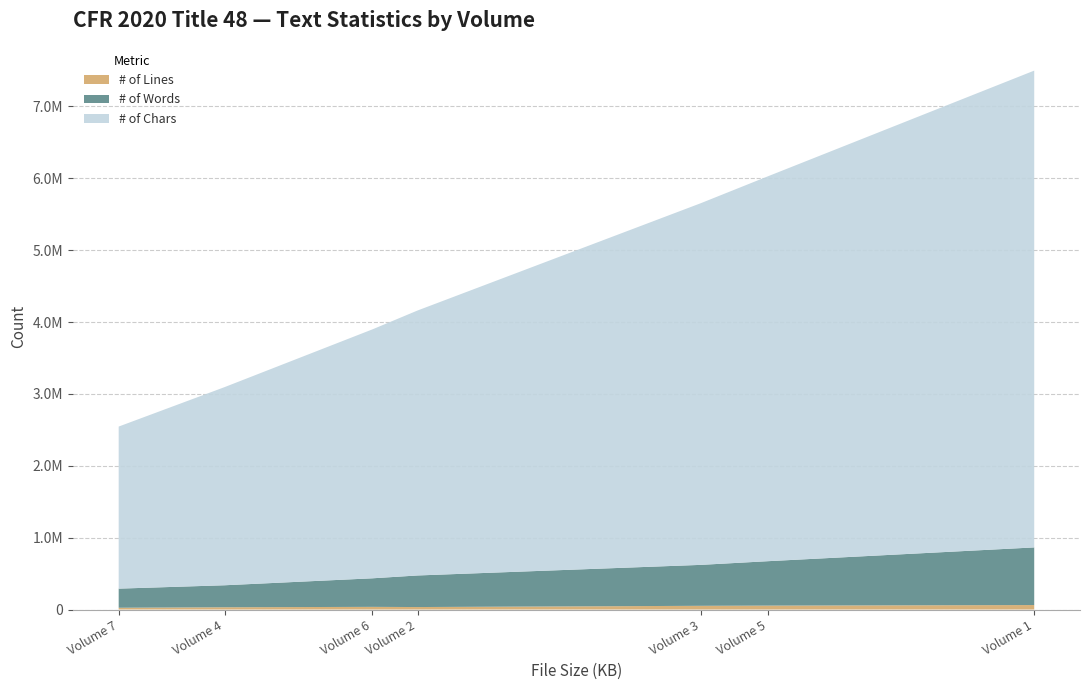

Reading left to right, extract all data points from this chart.

# of Chars: Volume 1=6633533	Volume 2=3686164	Volume 3=5031912	Volume 4=2756968	Volume 5=5355317	Volume 6=3462994	Volume 7=2254755
# of Words: Volume 1=801701	Volume 2=439300	Volume 3=569714	Volume 4=305978	Volume 5=618120	Volume 6=397433	Volume 7=265942
# of Lines: Volume 1=62506	Volume 2=34532	Volume 3=51692	Volume 4=31660	Volume 5=54517	Volume 6=36973	Volume 7=24797